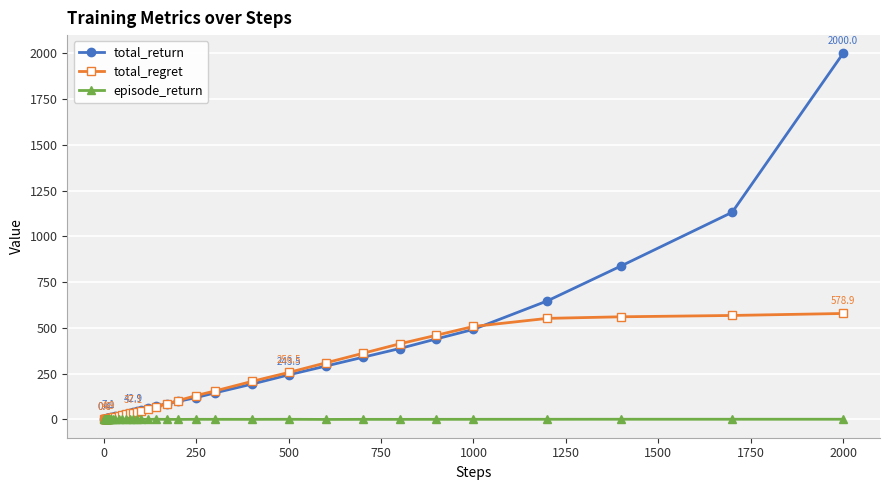

Rank the series by their average value, from highest to lowest.

total_return, total_regret, episode_return